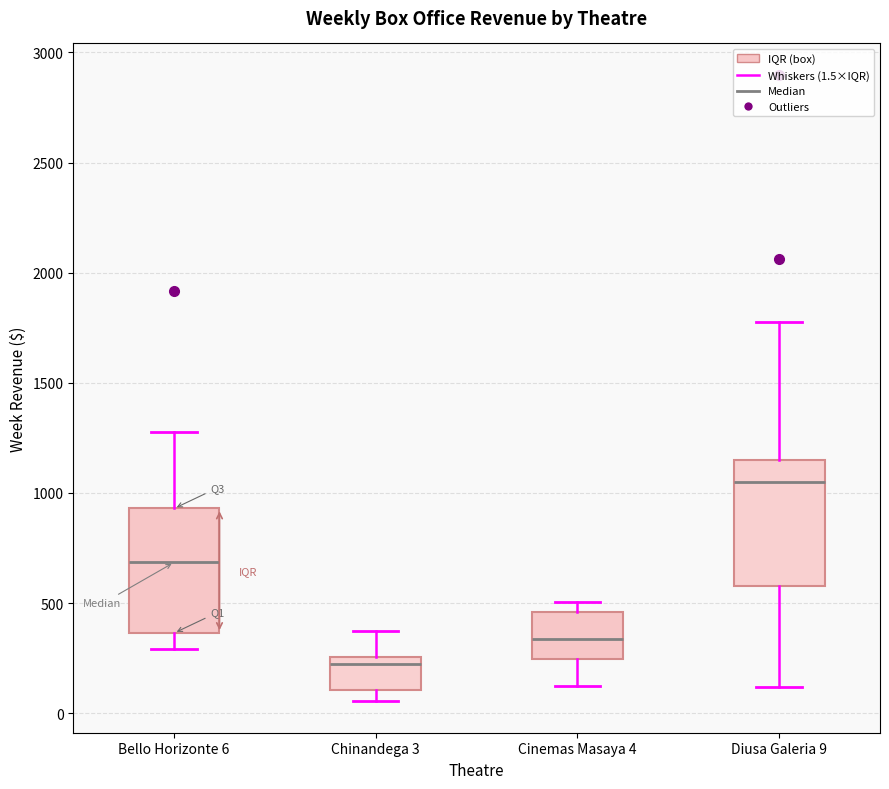

Where is the lower edge of the box for Bello Horizonte 6 on the y-axis? The values are not printed on the chart, so give them approximately, as read against the axis.

350